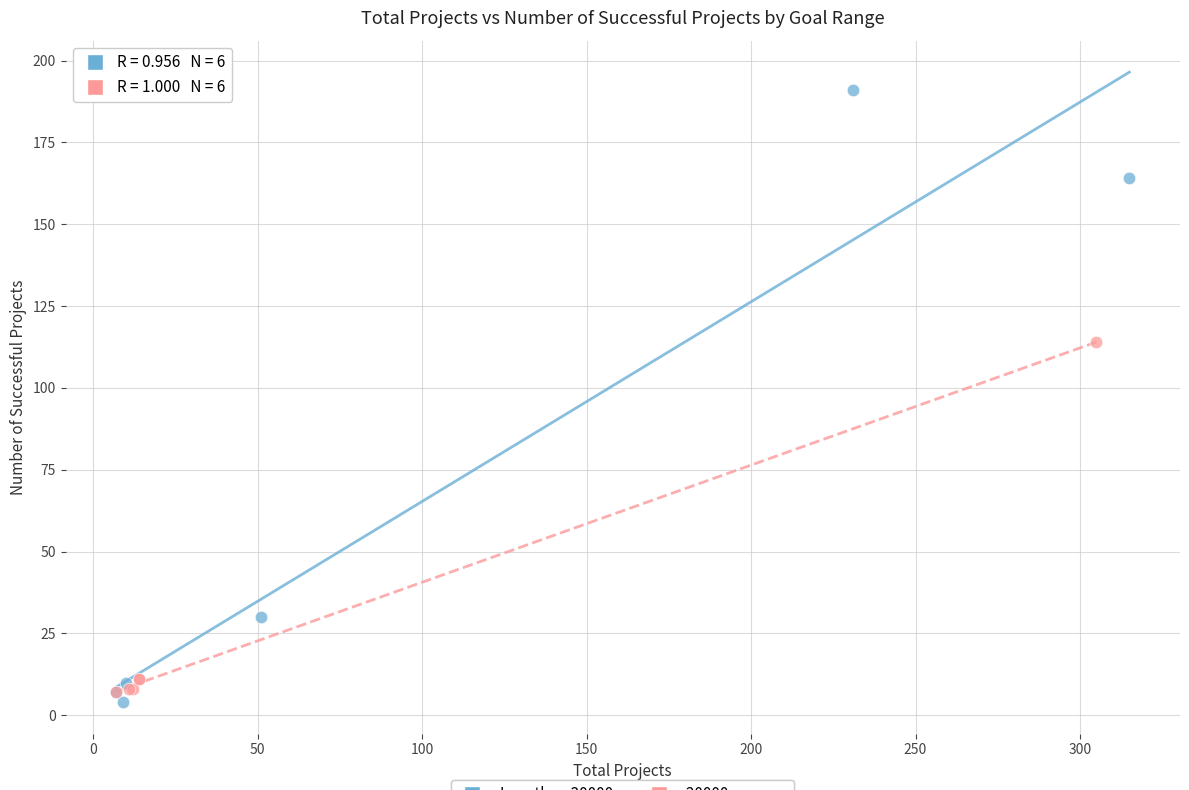

Which series contains the lowest Y value?

Less than 20000